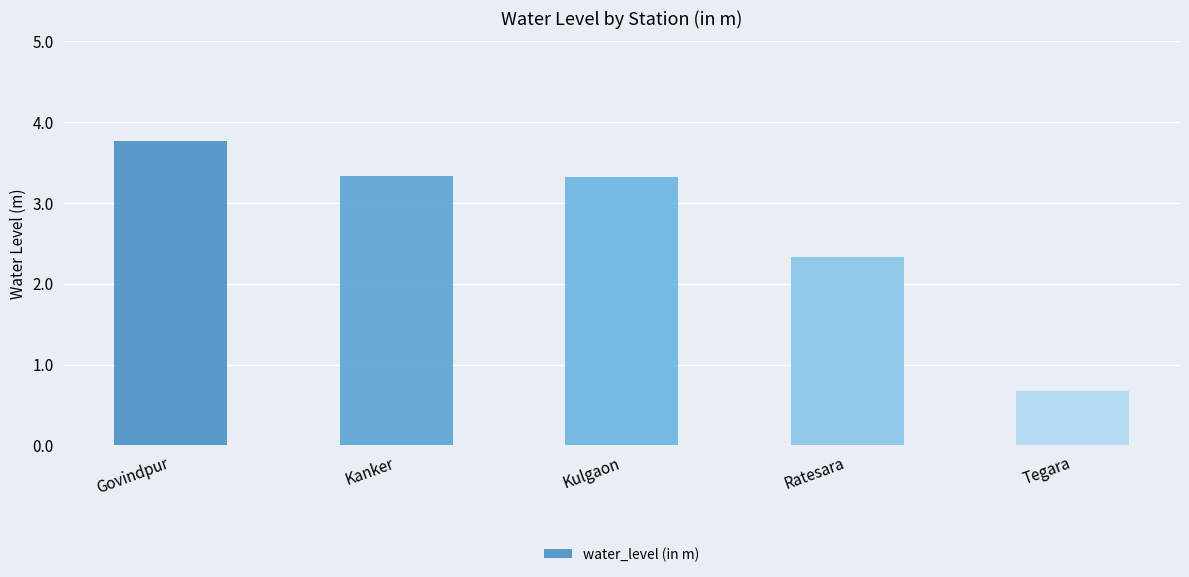

Is it true that the value at Govindpur is 3.8?

True